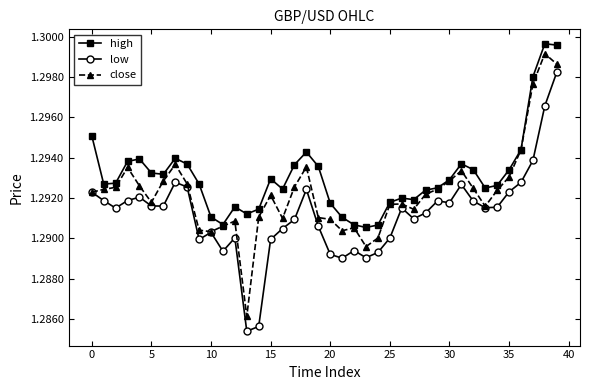

True or false: high and low intersect in this chart.

False